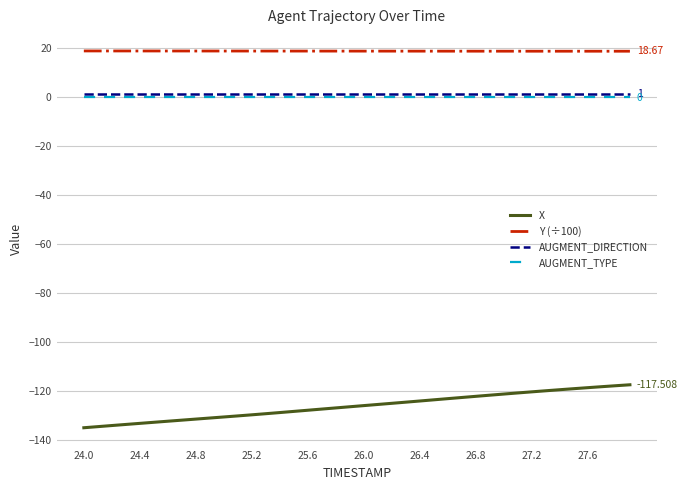

Which series has the widest spread of values?

X